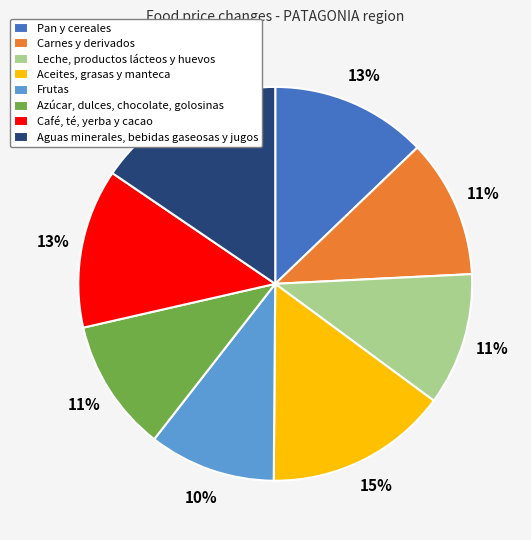

Does Carnes y derivados represent more than half of the total?

No